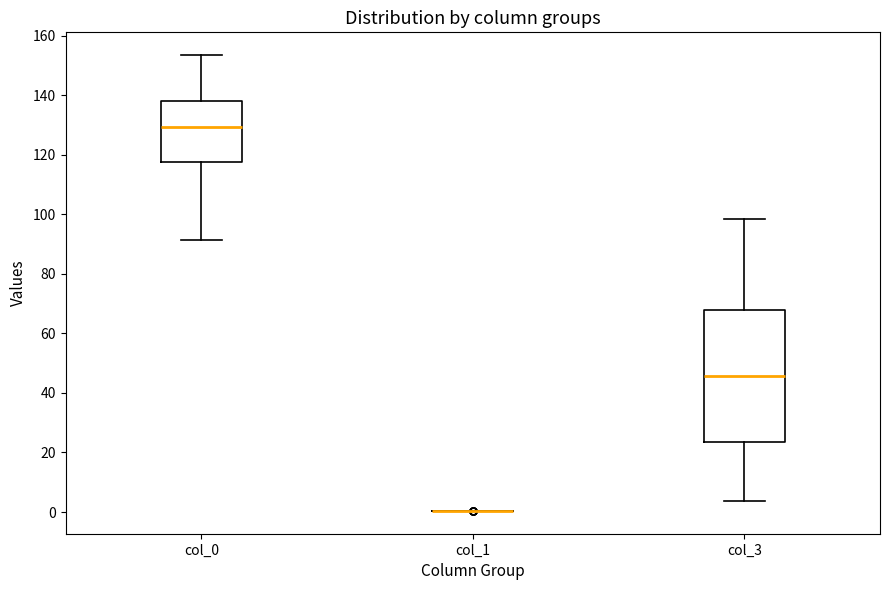

Reading left to right, read every box against the y-axis: the position of its median line, the range the box covers, and the ends of its whiskers. The values are not printed on the chart, so give them approximately, as read against the axis.

col_0: median 130, box 118 to 138, whiskers 92 to 154
col_1: box collapsed to a line at 0, whiskers 0 to 0
col_3: median 46, box 24 to 68, whiskers 4 to 98